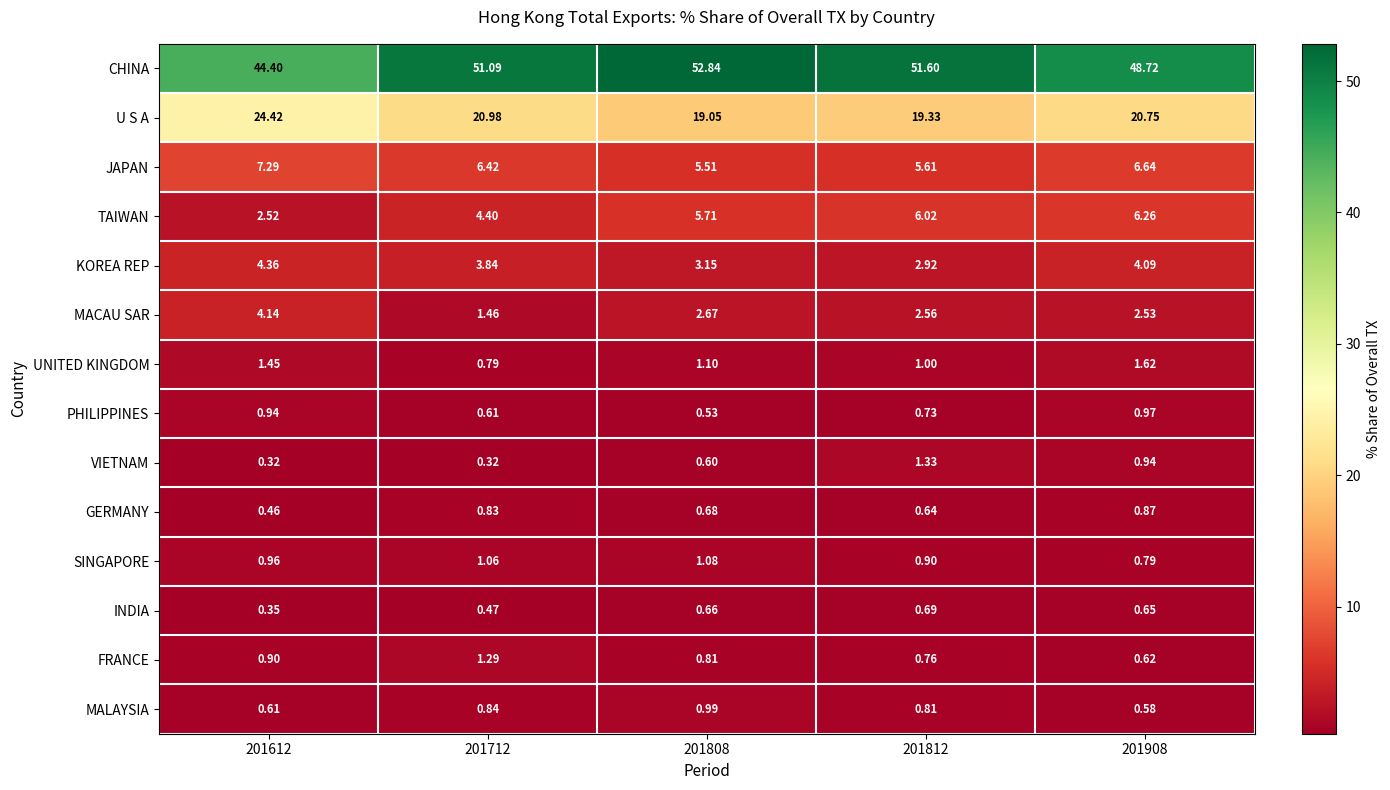

Is the value of FRANCE at 201712 greater than the value of MACAU SAR at 201808?

No